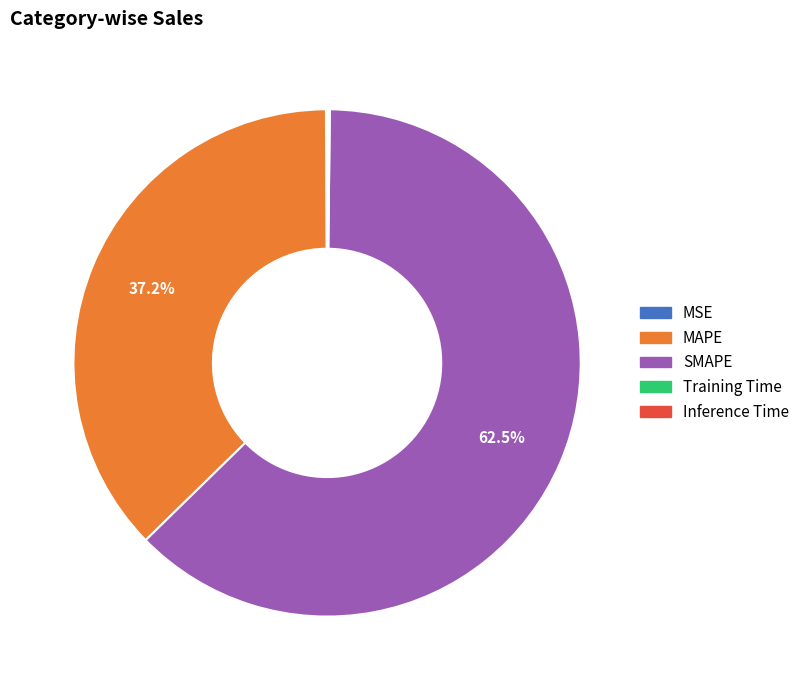

Which slice is the largest?

SMAPE